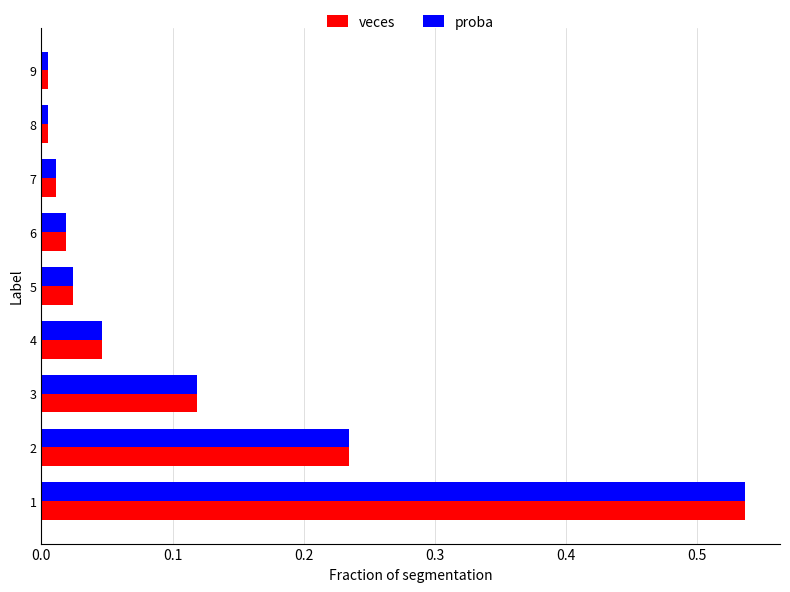

Is the value of veces at 2 greater than the value of proba at 5?

Yes